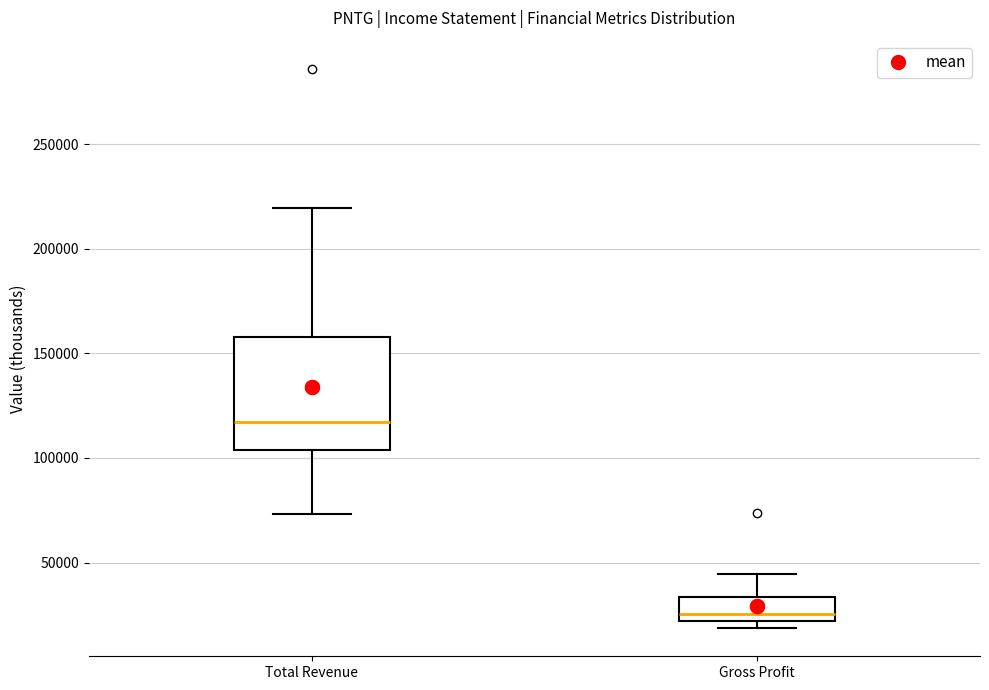

Where is the lower edge of the box for Gross Profit on the y-axis? The values are not printed on the chart, so give them approximately, as read against the axis.

20000